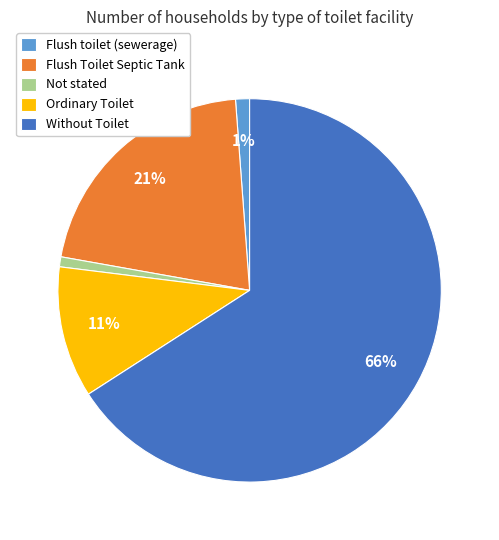

What percentage is the Flush toilet (sewerage) slice, to the nearest percent?

1%